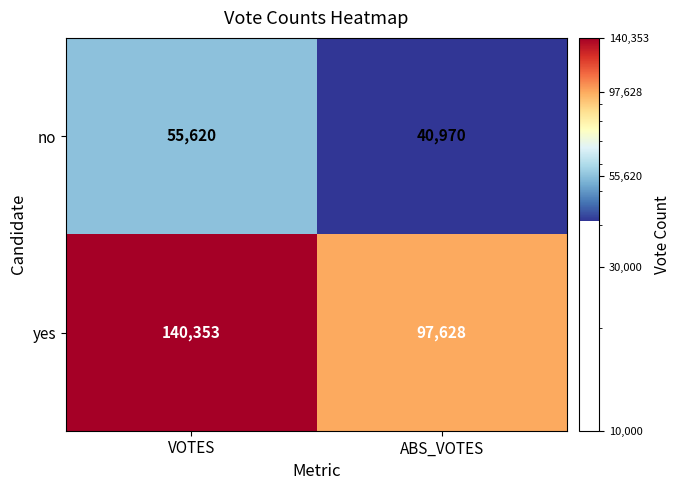

Reading left to right, transcribe all the data shown in this chart.

no: VOTES=55620	ABS_VOTES=40970
yes: VOTES=140353	ABS_VOTES=97628